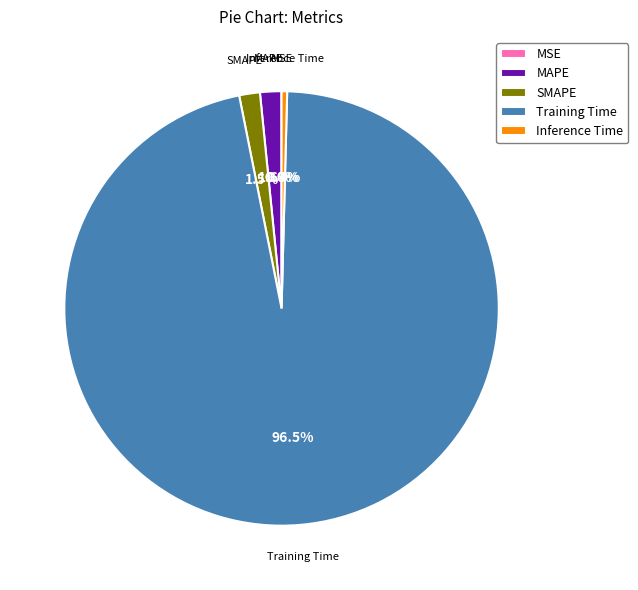

What is the largest slice in the pie chart?

Training Time